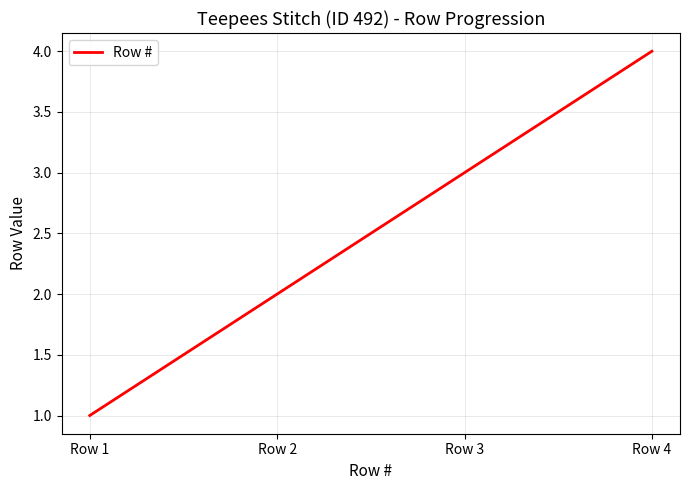

Which label corresponds to the largest value in the chart?

Row 4